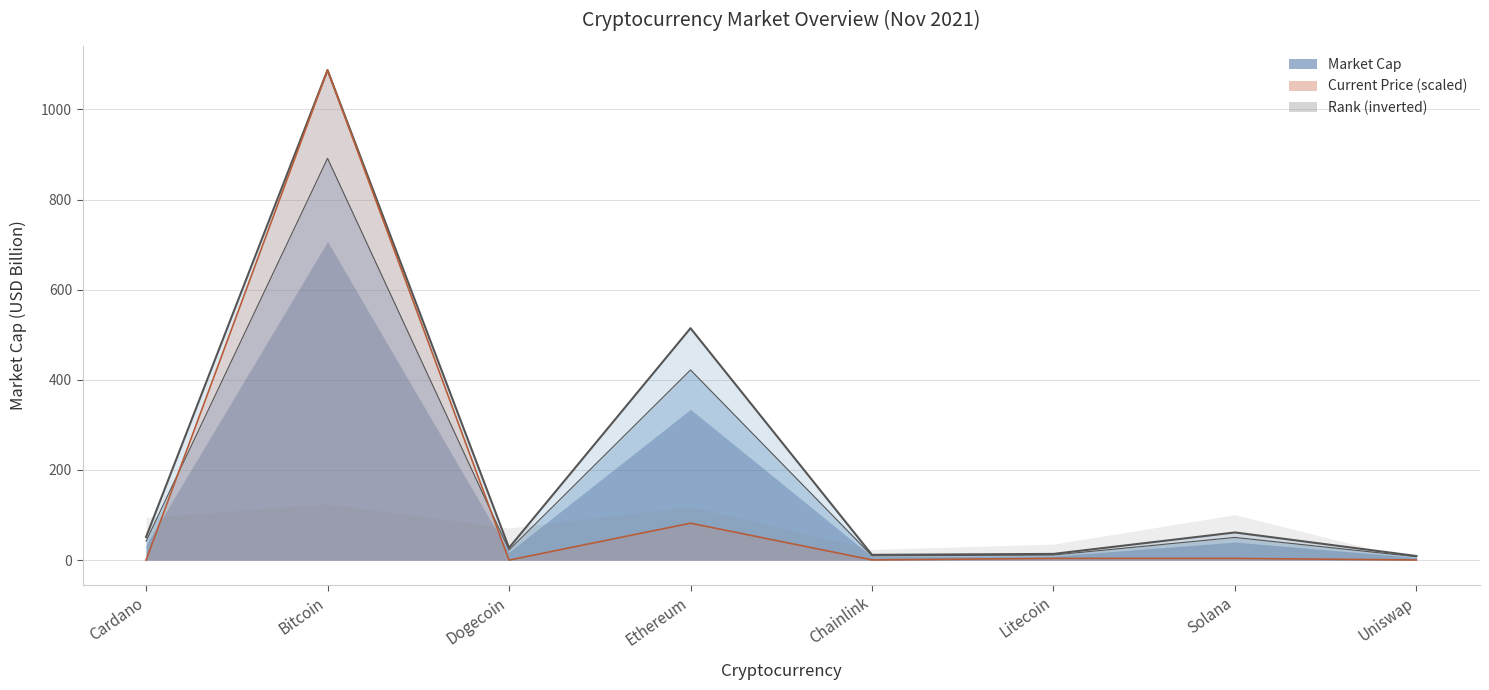

How many interior local peaks (higher than both neighbors) does the data have?

3